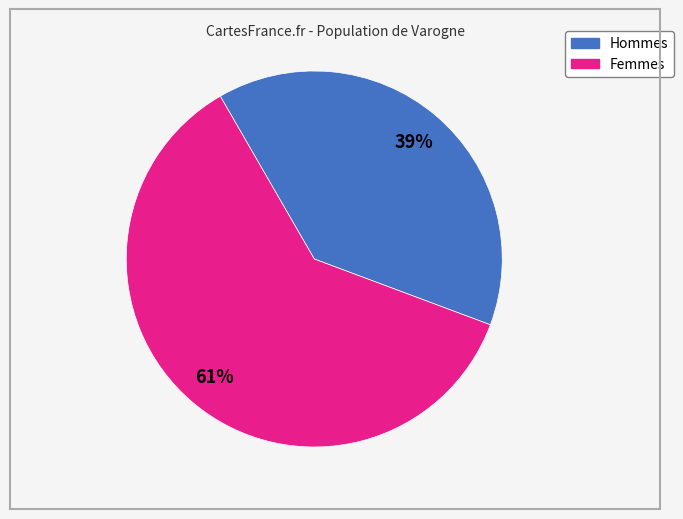

Is there a majority slice in this chart?

Yes